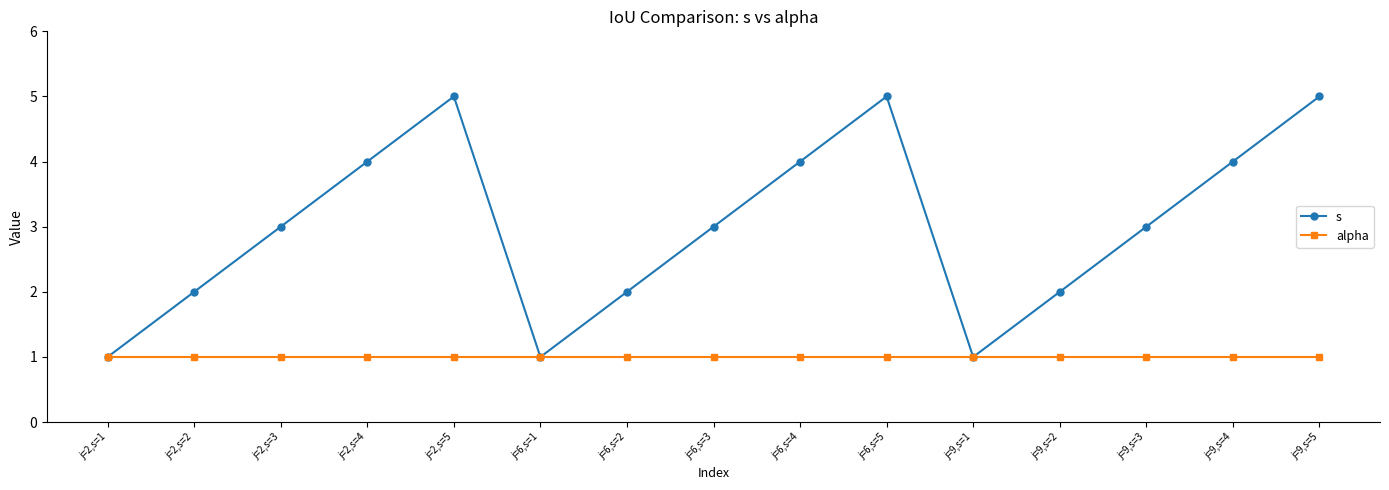

What is the minimum value shown in the chart?

1